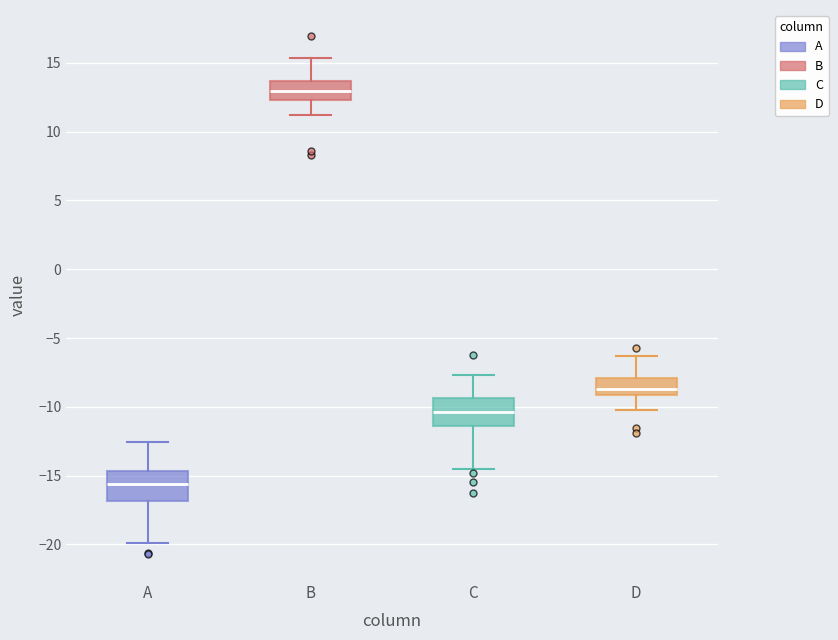

Reading left to right, transcribe this box plot: for each box, give where its median line is, the range the box spans, and where its two whiskers end, as read against the y-axis. The values are not printed on the chart, so give them approximately, as read against the axis.

A: median -15.5, box -17.0 to -14.5, whiskers -20.0 to -12.5
B: median 13.0, box 12.5 to 13.5, whiskers 11.0 to 15.5
C: median -10.5, box -11.5 to -9.5, whiskers -14.5 to -7.5
D: median -8.5, box -9.0 to -8.0, whiskers -10.0 to -6.5